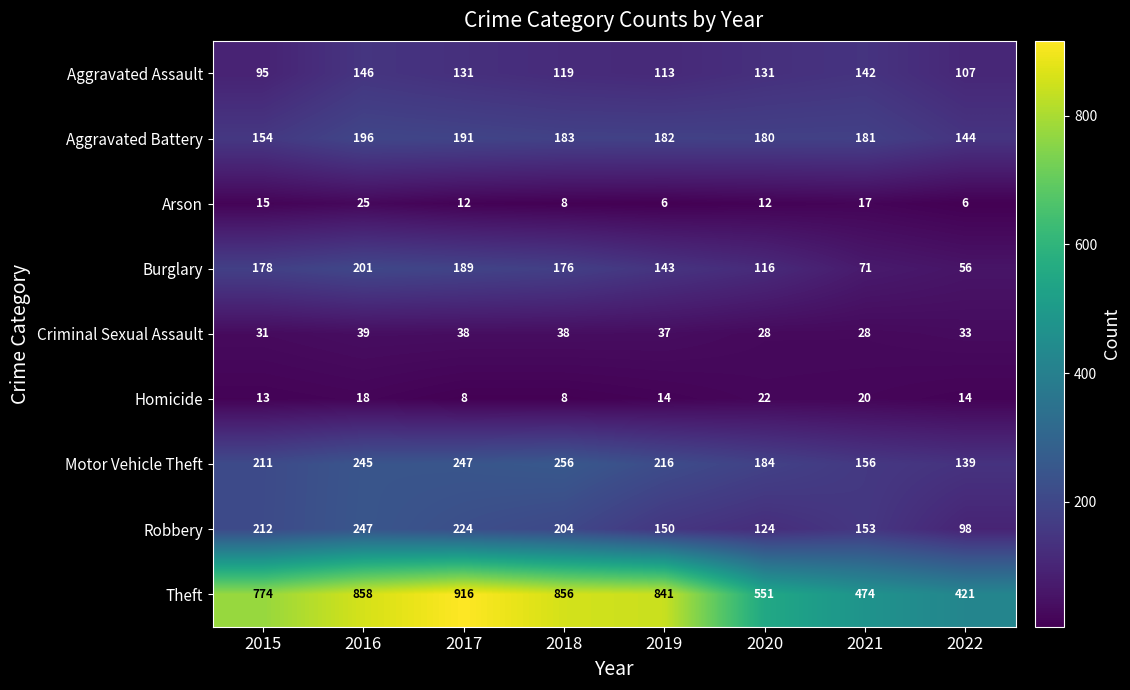

Which series has the largest range (max minus min)?

Theft